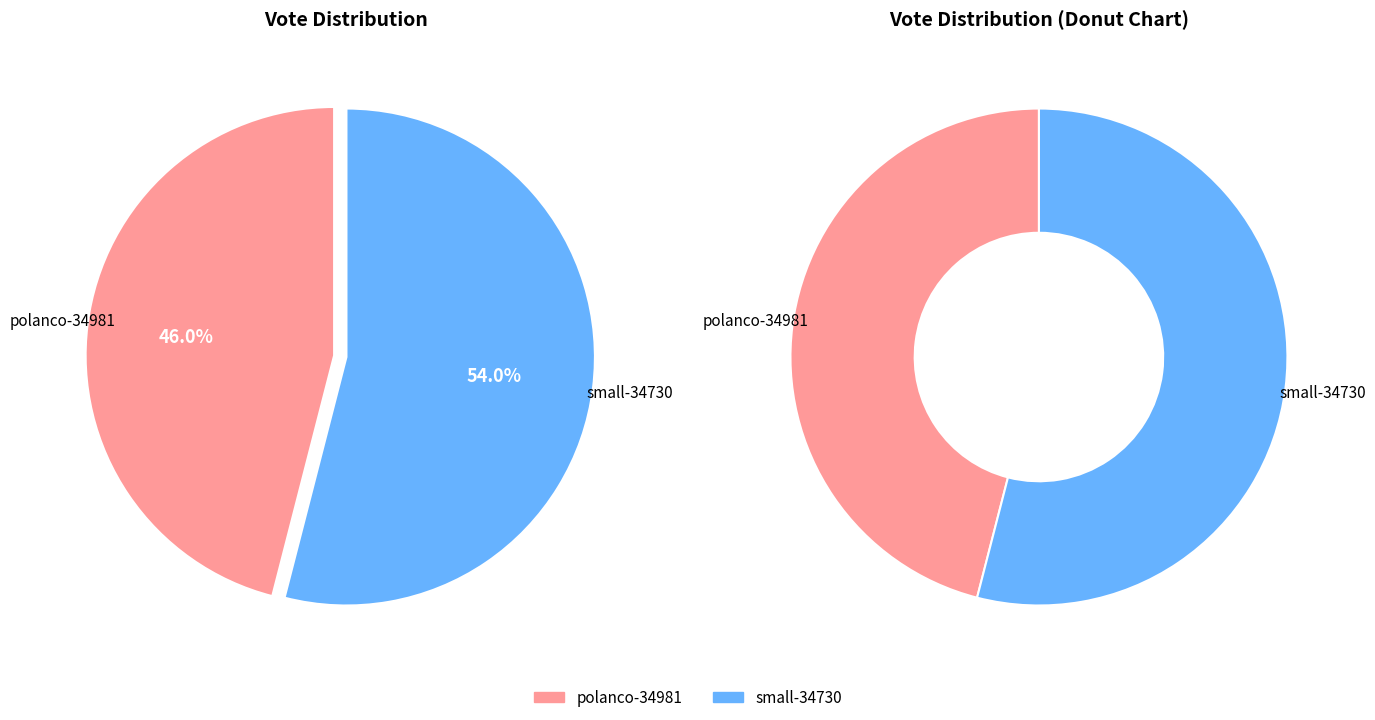

To the nearest percent, what is the average slice percentage?

50%